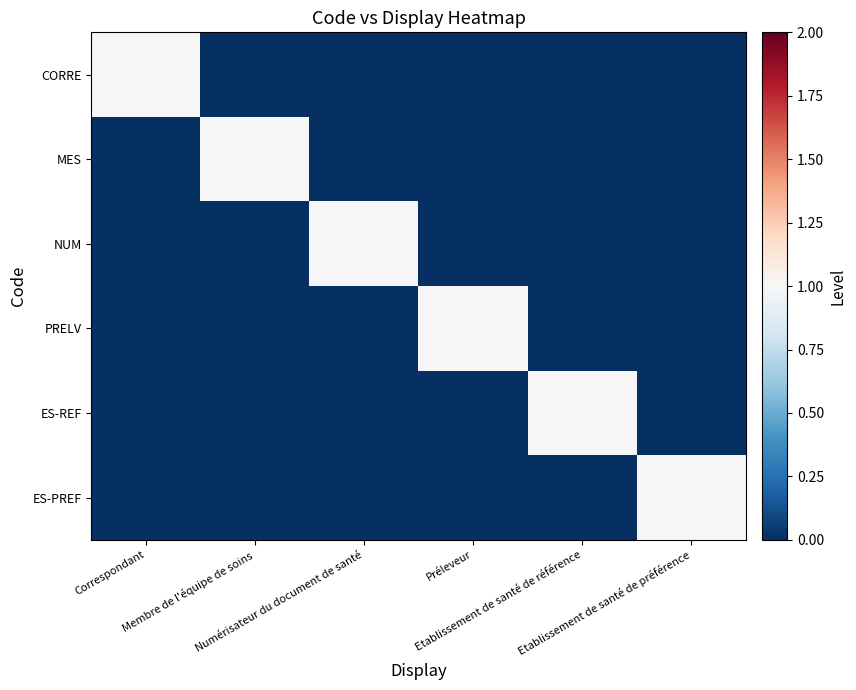

Rank the series at Membre de l'équipe de soins from highest to lowest value.

MES, CORRE, NUM, PRELV, ES-REF, ES-PREF